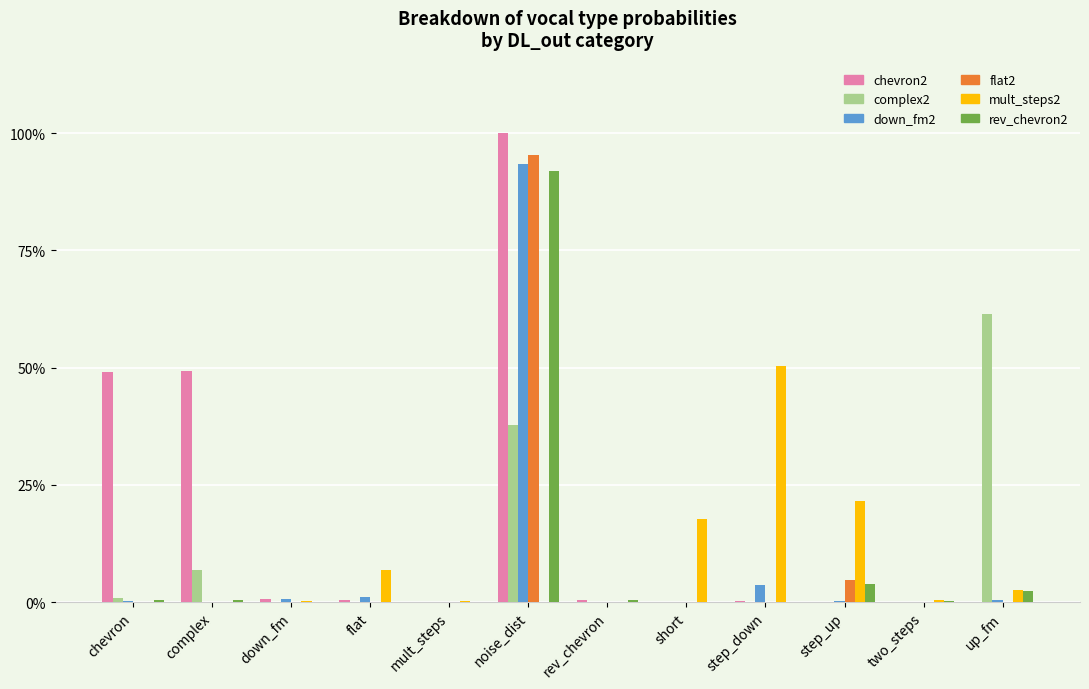

Between up_fm and short, which is larger?

up_fm